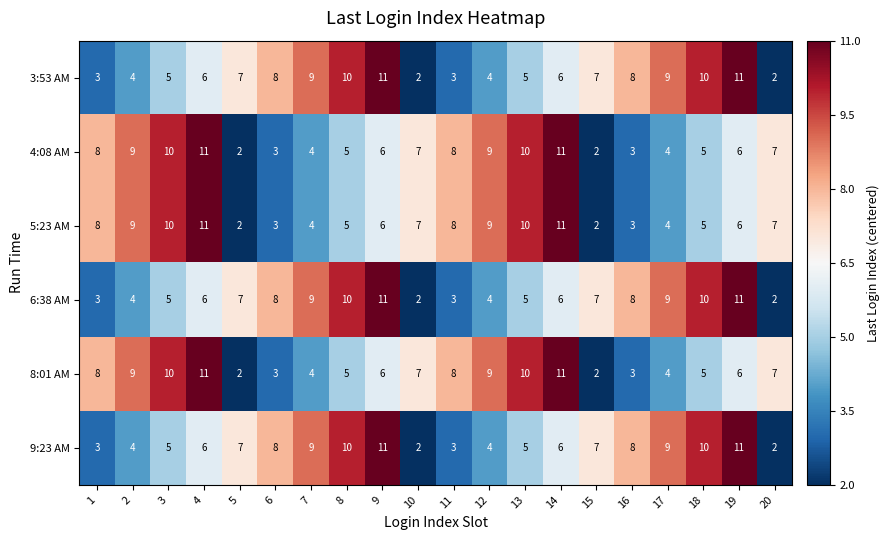

How many data points in 3:53 AM are less than 7?

10